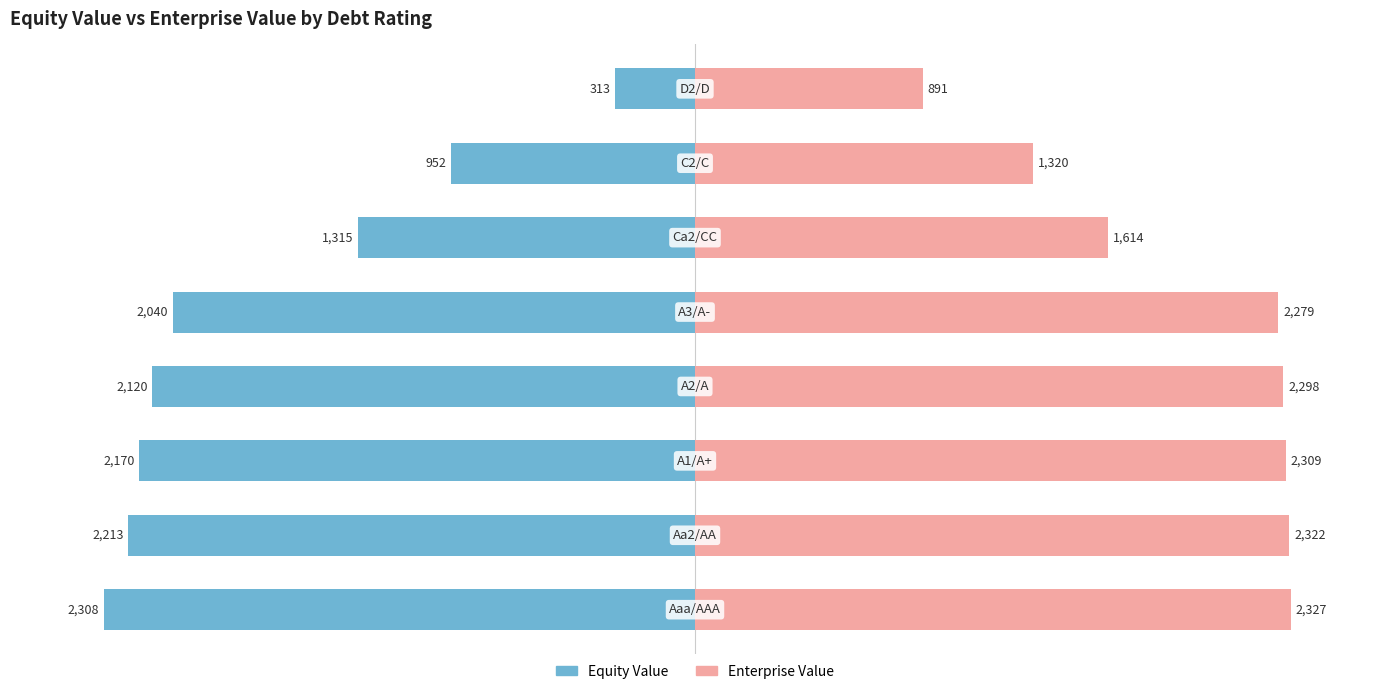

Rank the categories by Enterprise Value value from lowest to highest.

7, 6, 5, 4, 3, 2, 1, 0